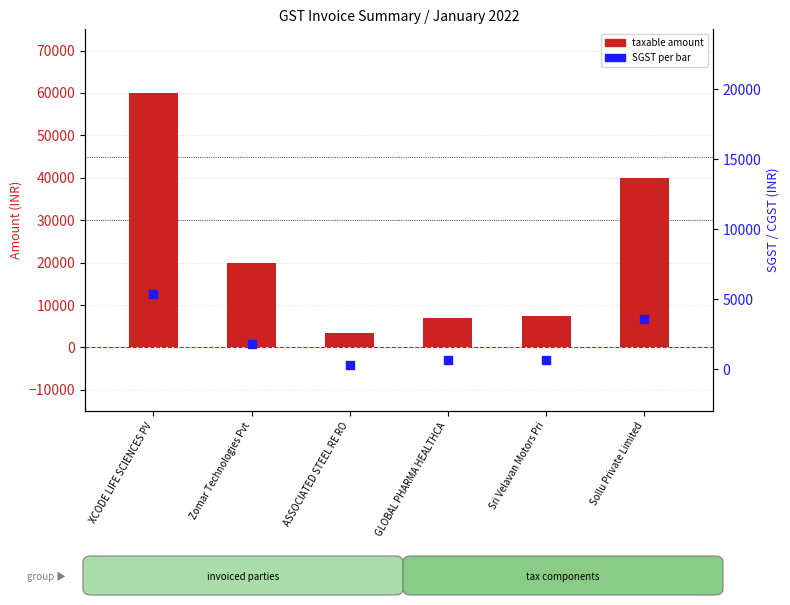

Is the value of taxable amount at Zomar Technologies Pvt greater than the value of SGST at Sri Velavan Motors Pri?

Yes